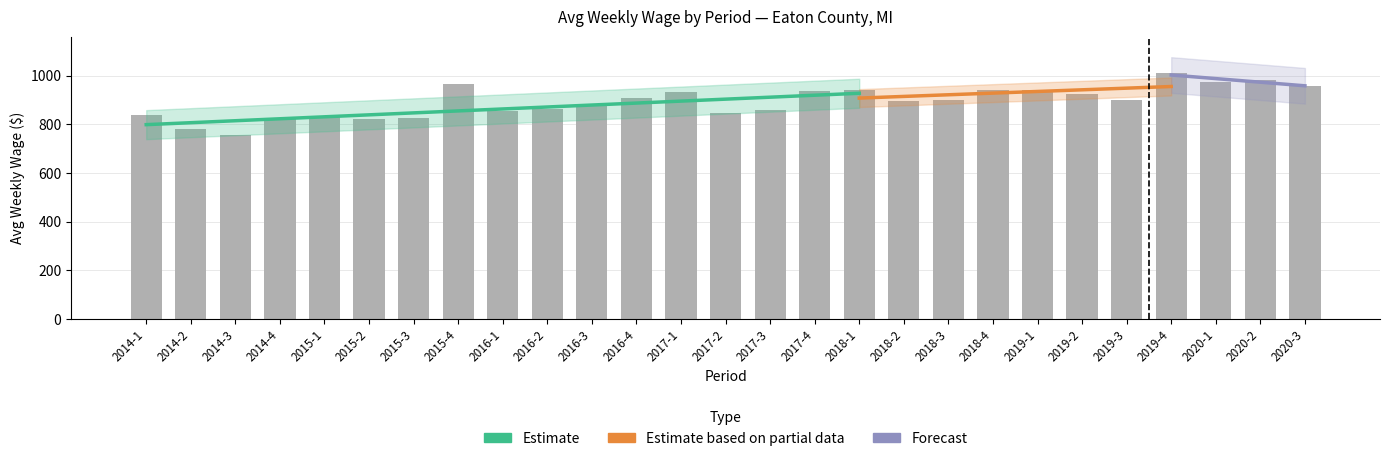

At which label is the value closest to 883?

2016-3